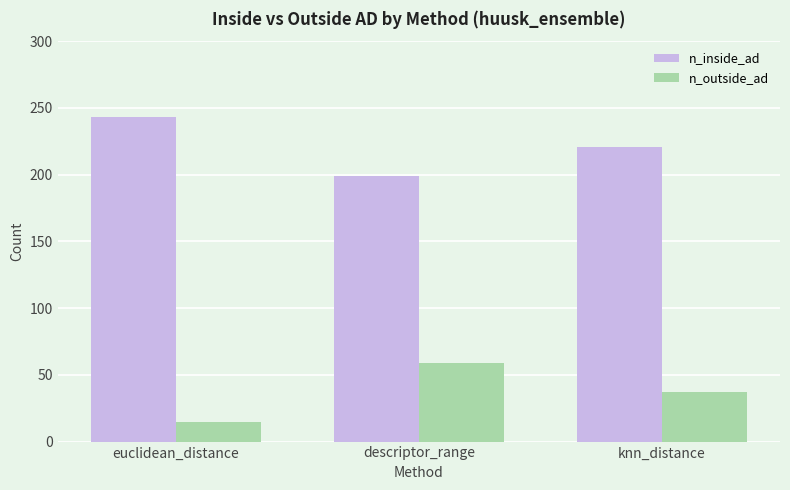

List the series in order of their peak value, highest first.

n_inside_ad, n_outside_ad